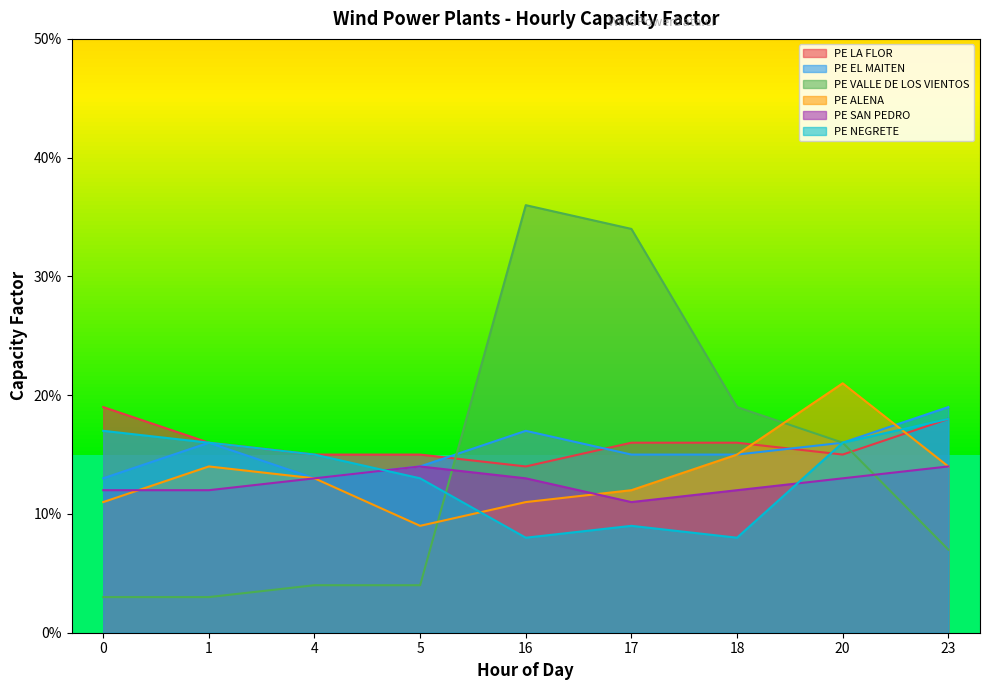

What is the maximum value for PE SAN PEDRO?

0.1